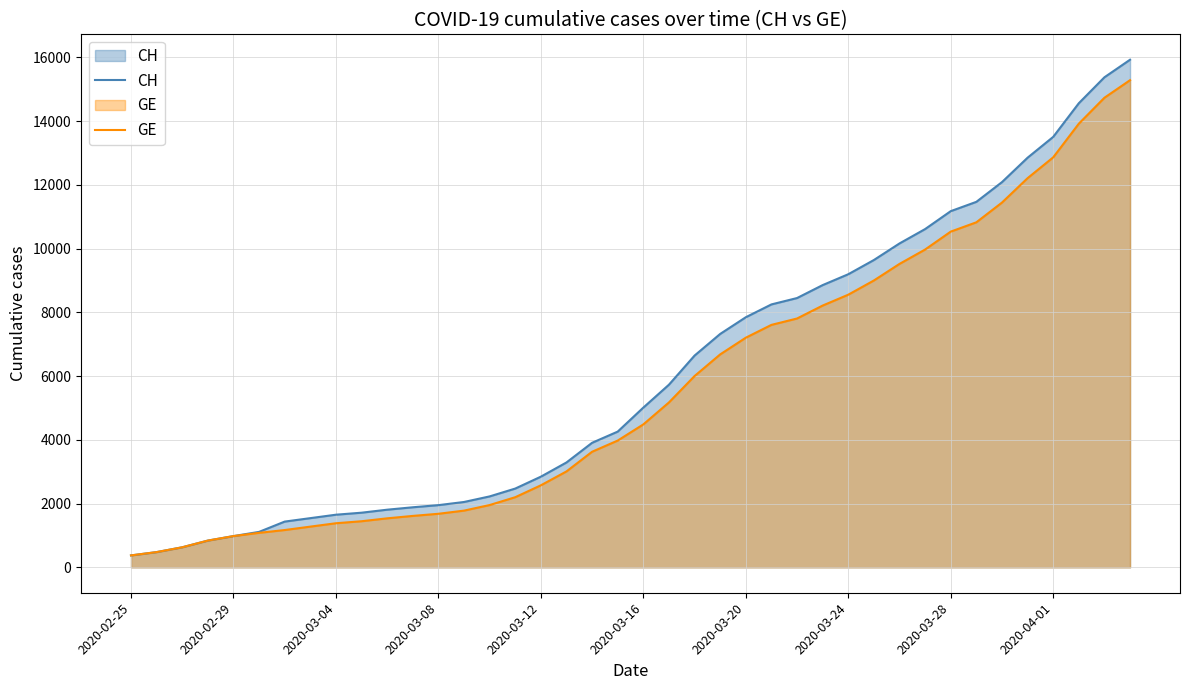

What are all the series names shown in the legend?

CH, GE